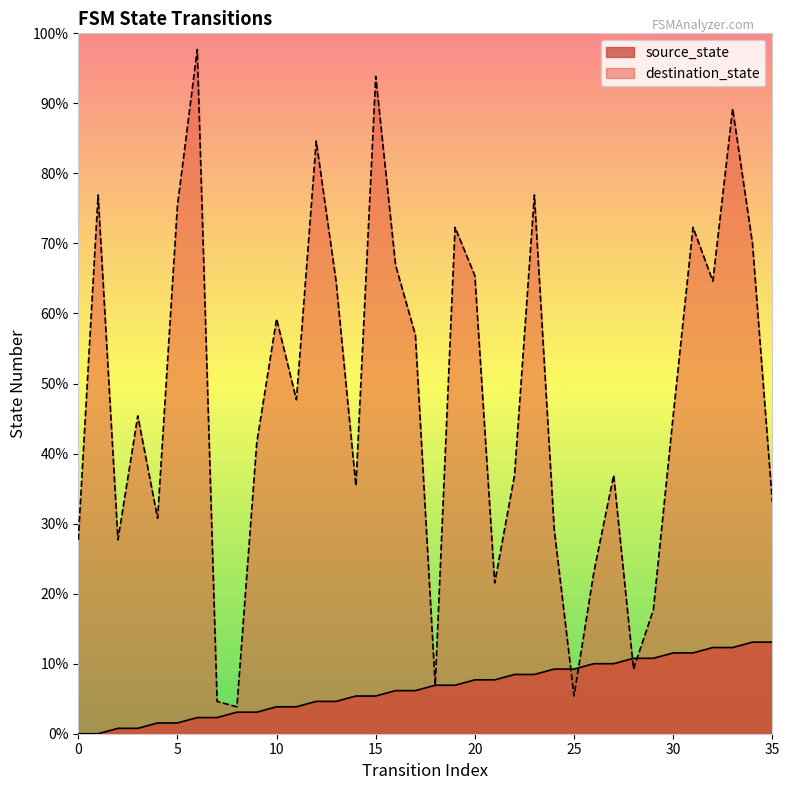

Where do destination_state and source_state first cross each other?

24 and 25